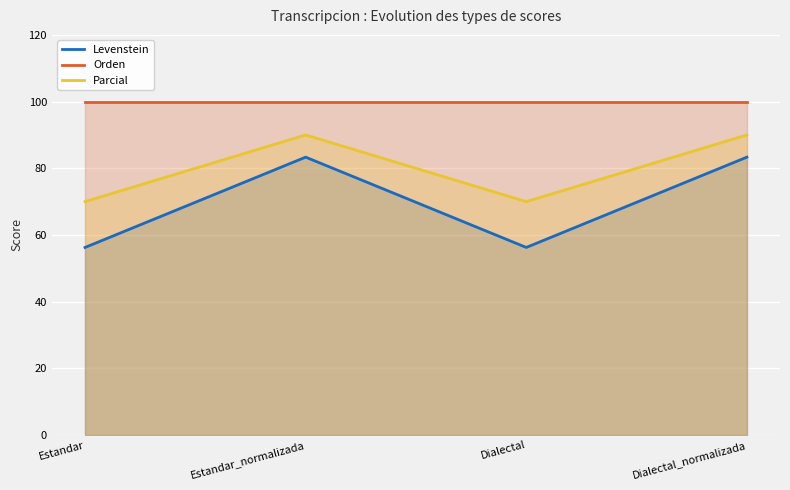

Rank the series by their average value, from lowest to highest.

Levenstein, Parcial, Orden